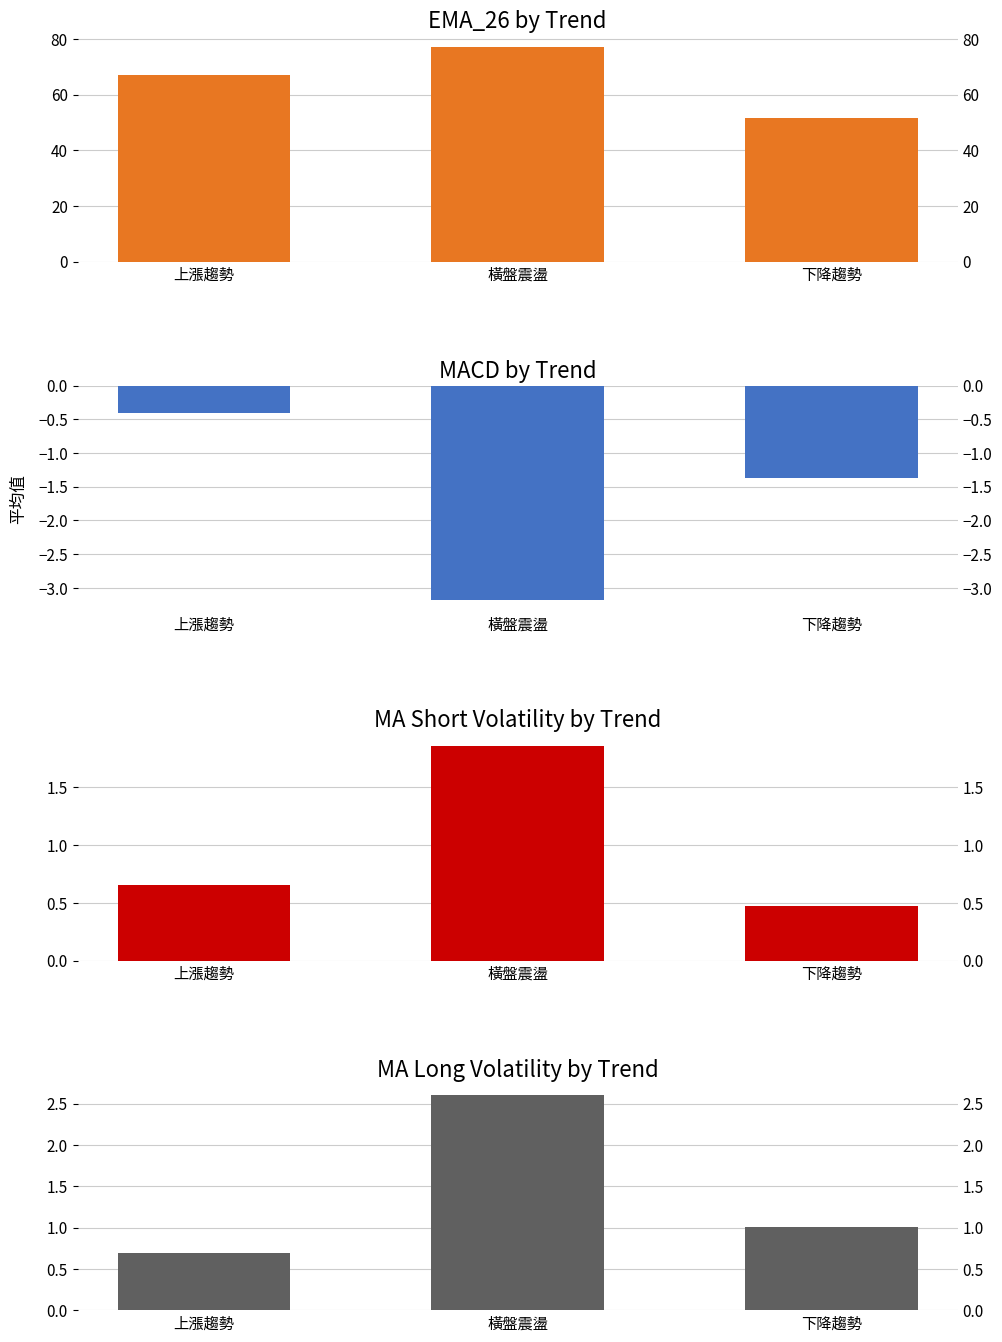

What is the label of the 2nd bar from the right?

橫盤震盪